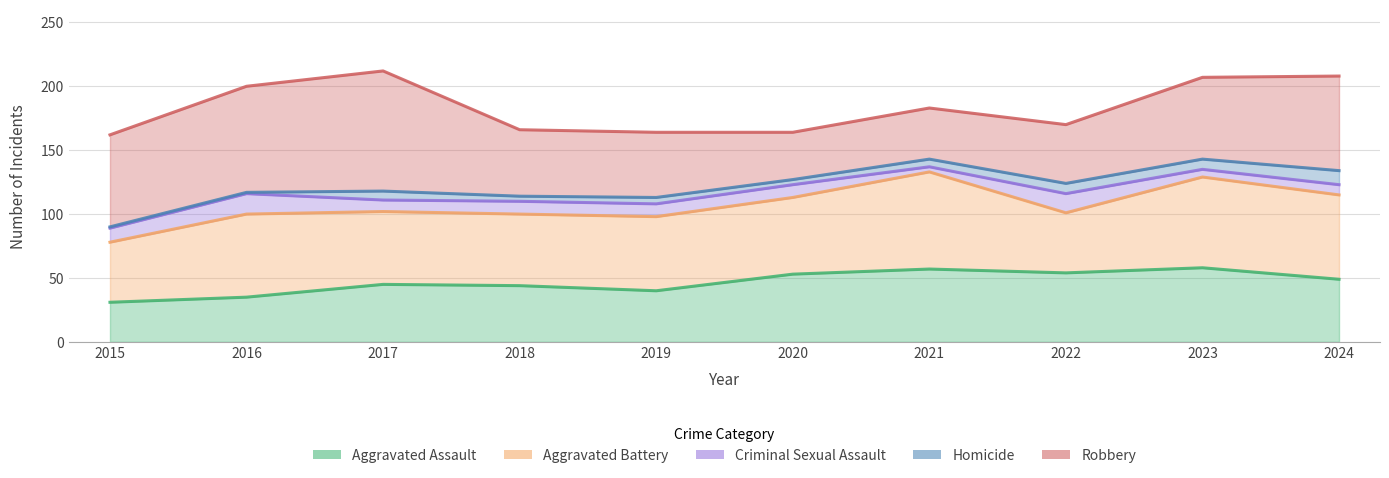

What is the difference between the Aggravated Assault values at 2017 and 2024?

4